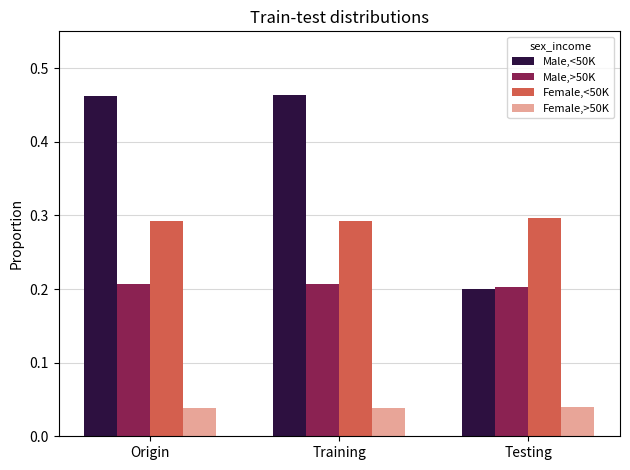

How many bars are there in each group?

4